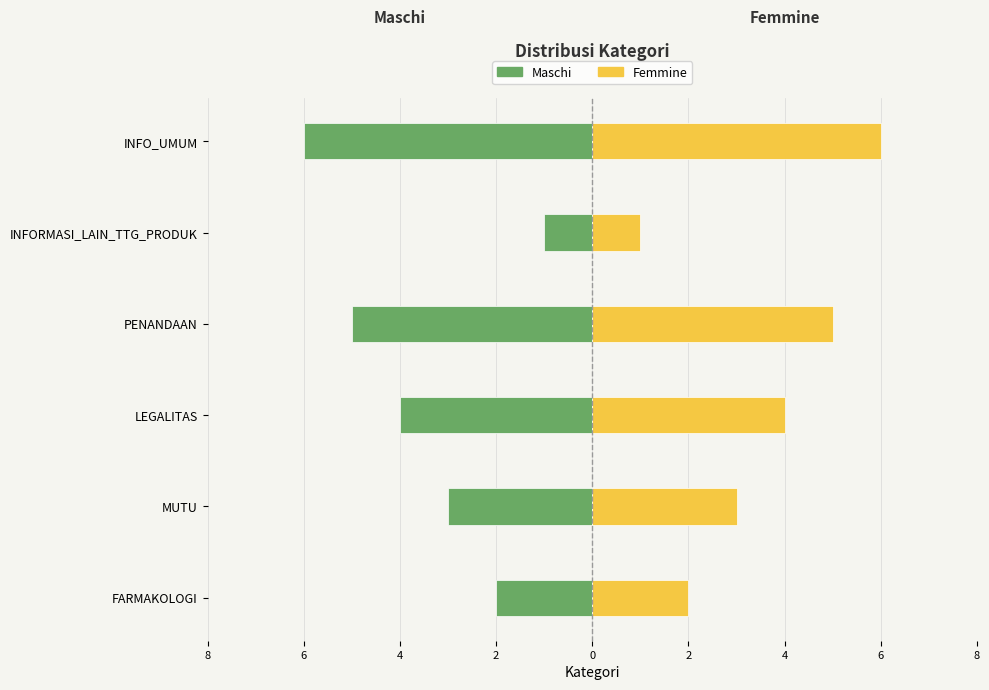

How many bars are there in each group?

2